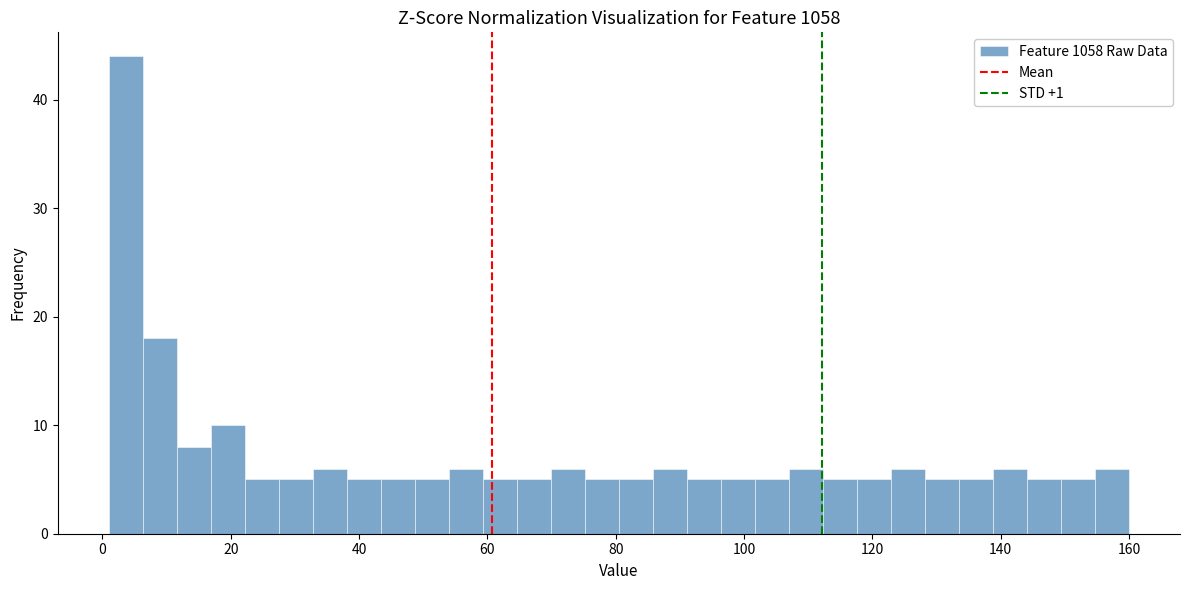

Read against the x-axis, roughly where is the centre of the tallest bar?

4